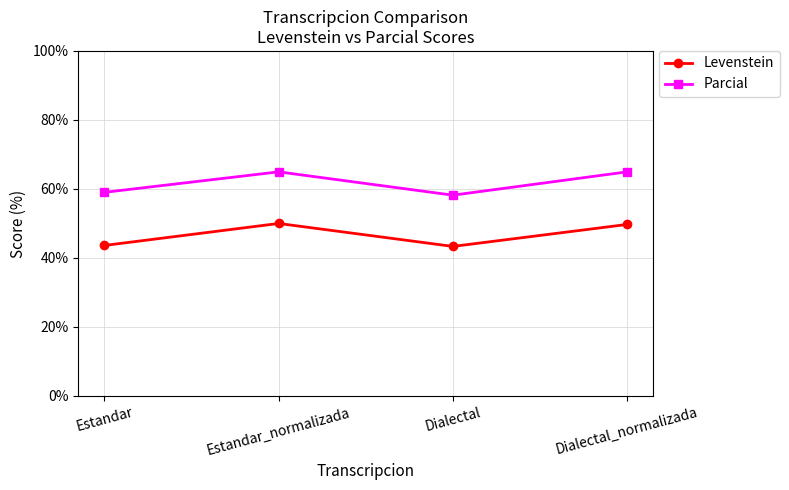

What position from the left is Estandar?

1